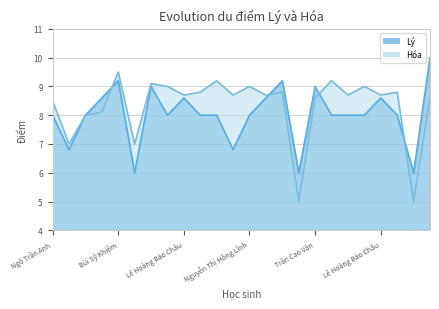

Which series changed the most between Lê Hoàng Bảo Châu and Hoàng Nhật Trung?

Lý